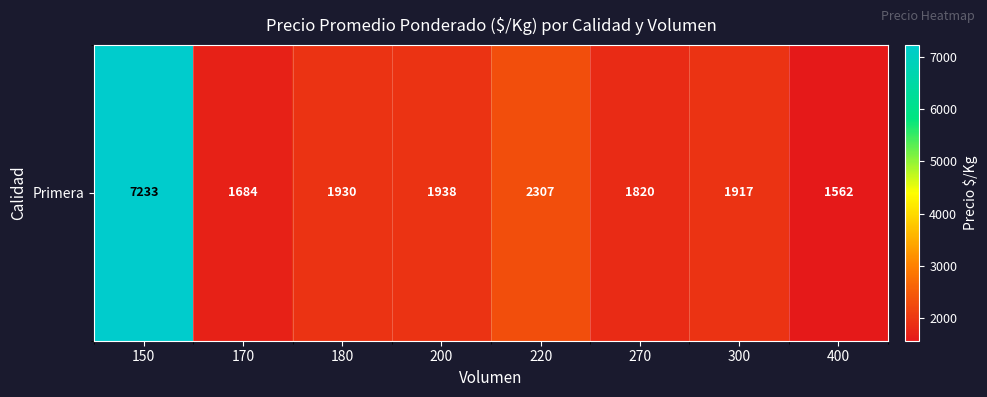

Which category has the lowest value across all series?

400